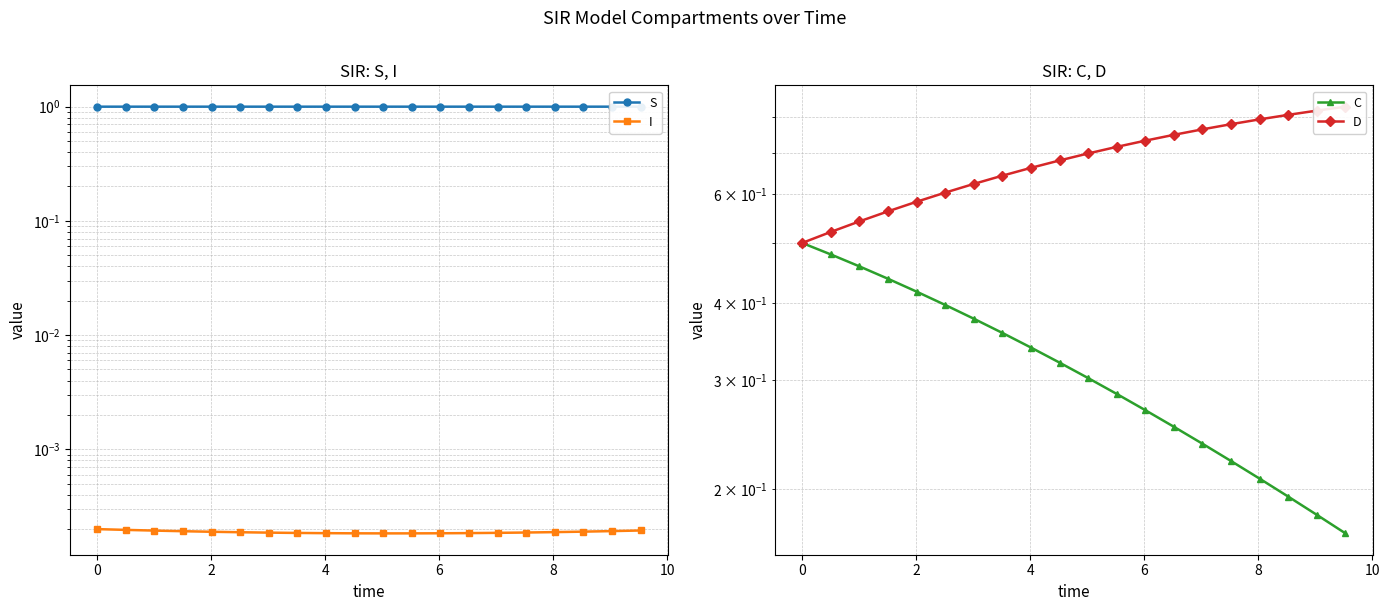

The D series shows 1.3 at 16. True or false?

False